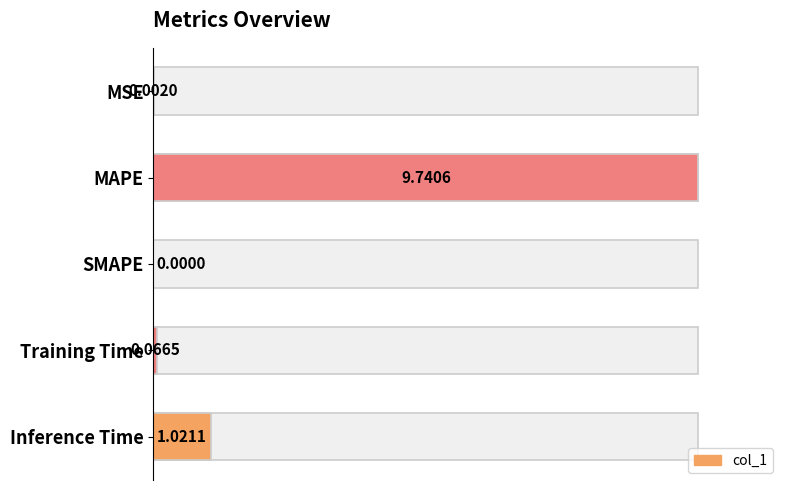

The value at Inference Time is 1.3. True or false?

False